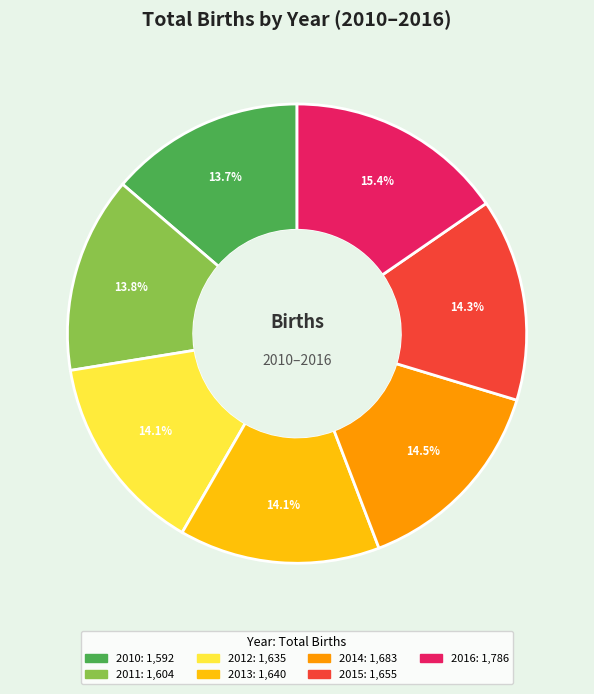

To the nearest percent, what is the difference between the largest and smallest slice percentages?

2%